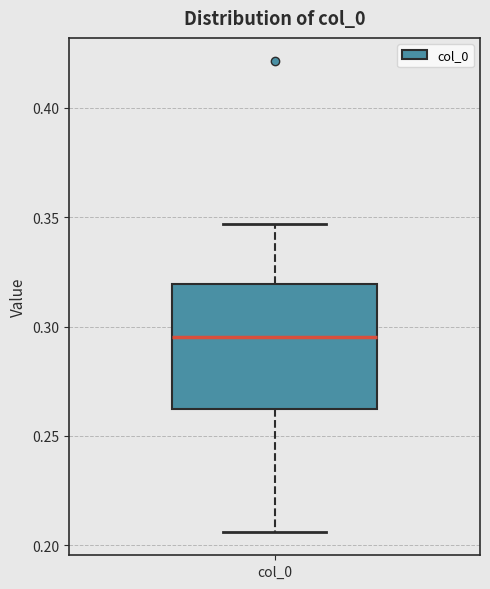

Read this box plot against the y-axis: the position of the median line, the range covered by the box, and the ends of both whiskers. The values are not printed on the chart, so give them approximately, as read against the axis.

median 0.295, box 0.260 to 0.320, whiskers 0.205 to 0.345